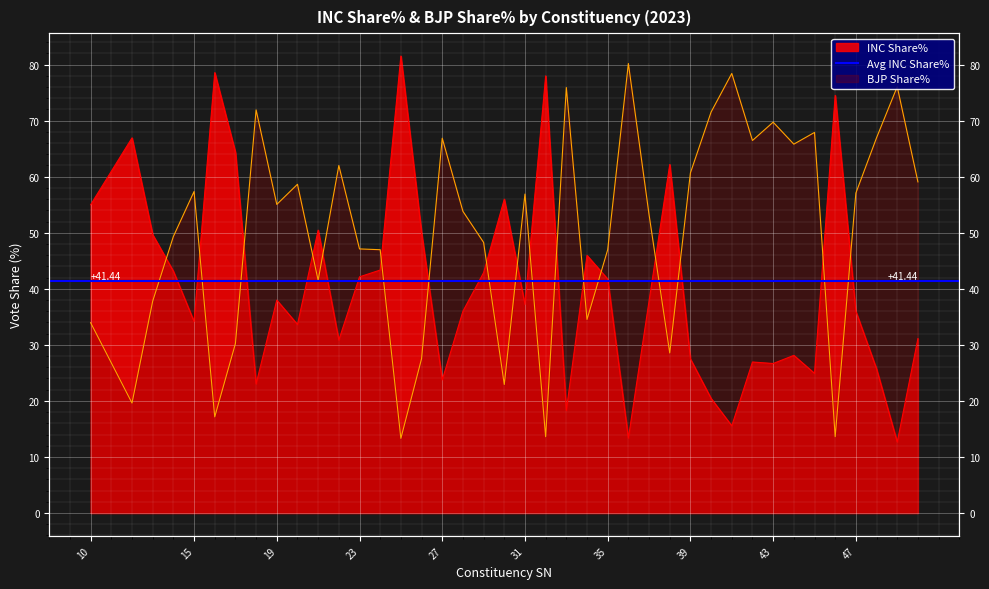

What is the difference between the highest and lowest values at 37?

15.4